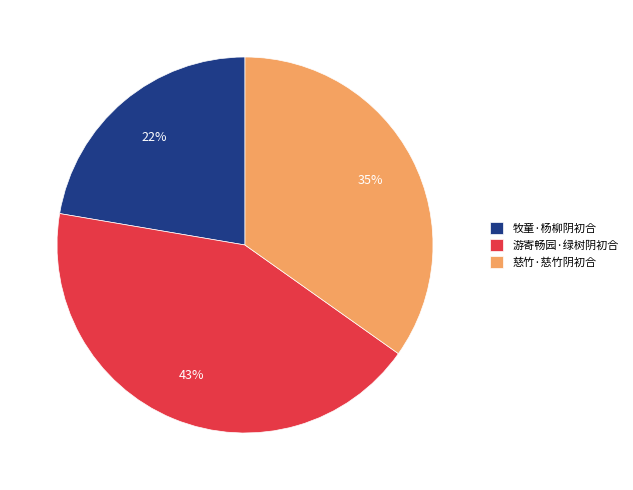

How many slices are in this pie chart?

3